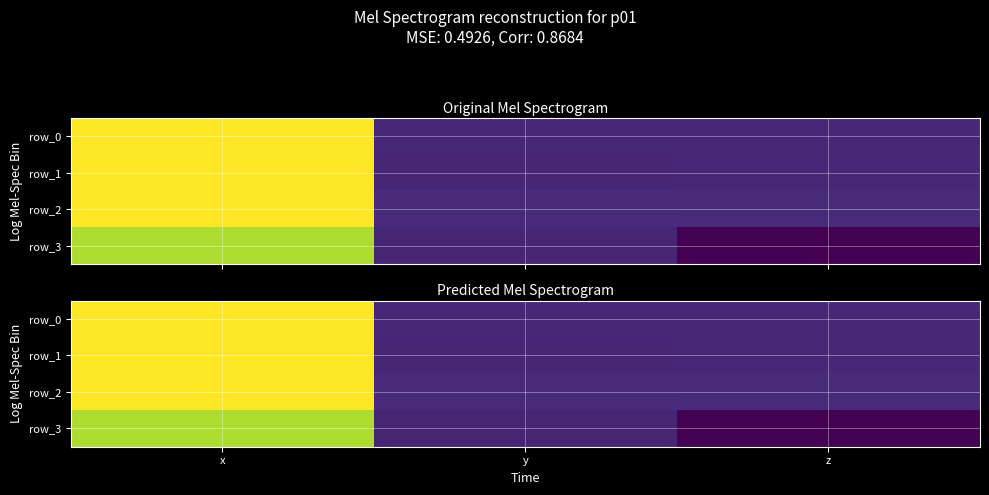

Rank the categories by row_1 value from lowest to highest.

y, z, x